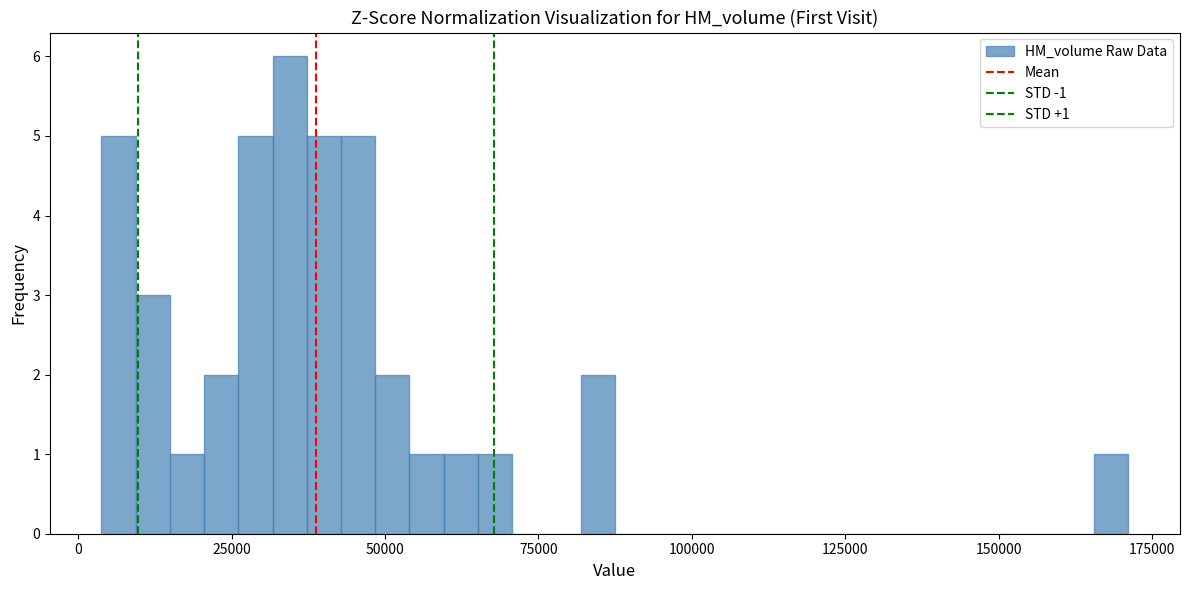

Read against the x-axis, roughly where is the centre of the tallest bar?

35000